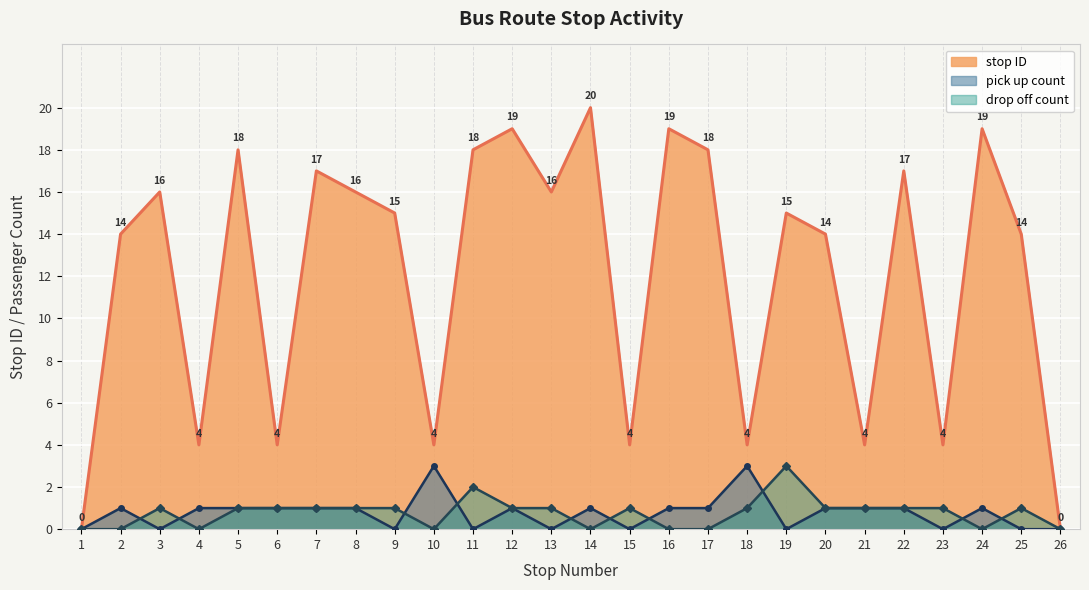

True or false: stop ID and drop off count intersect in this chart.

False